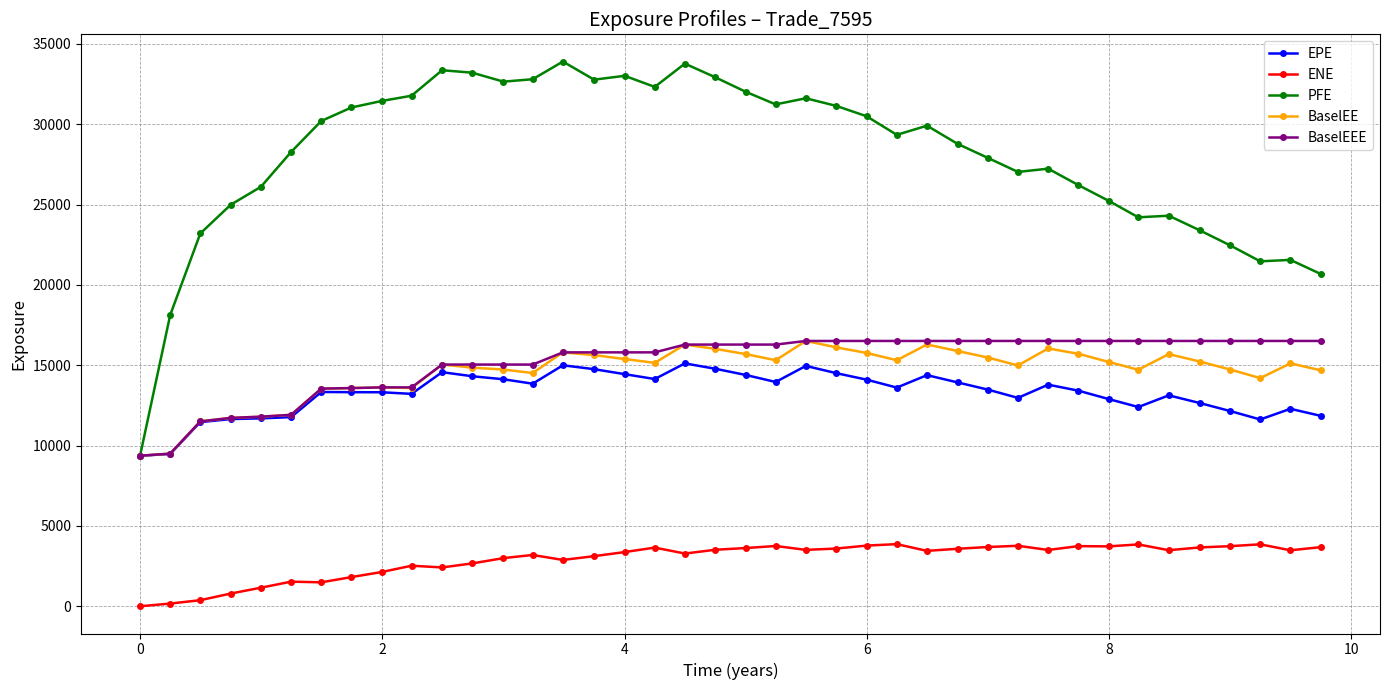

What is the value of the BaselEEE point at the 36th from the left?

16510.7